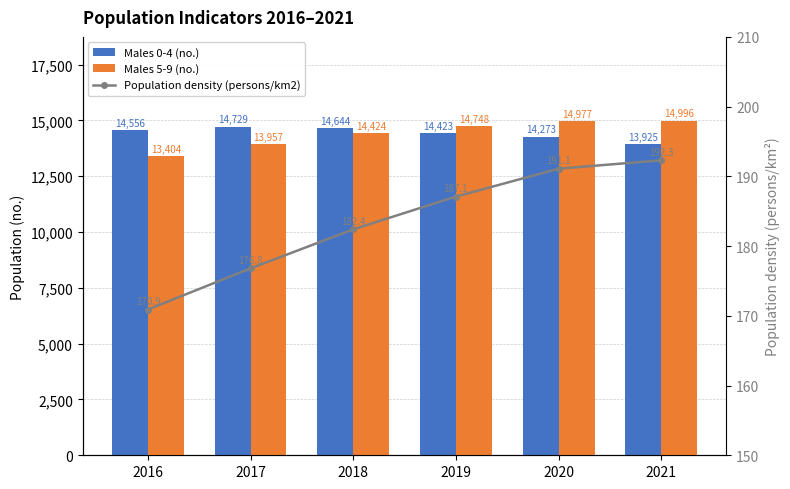

List the series in order of their peak value, lowest first.

Population density (persons/km2), Males 0-4 (no.), Males 5-9 (no.)